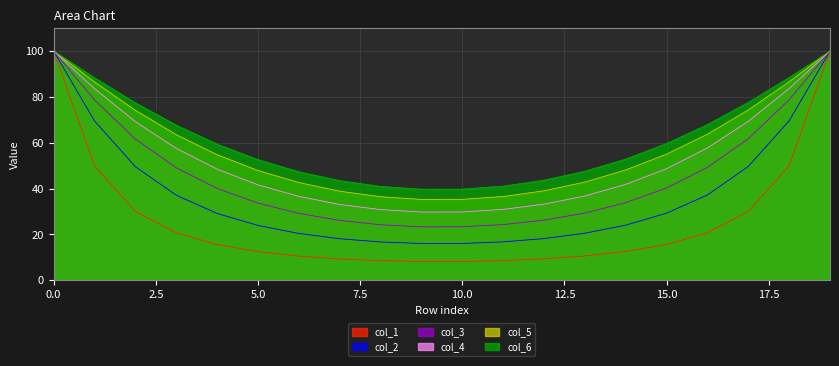

Rank the series by their maximum value, from lowest to highest.

col_1, col_2, col_3, col_4, col_5, col_6